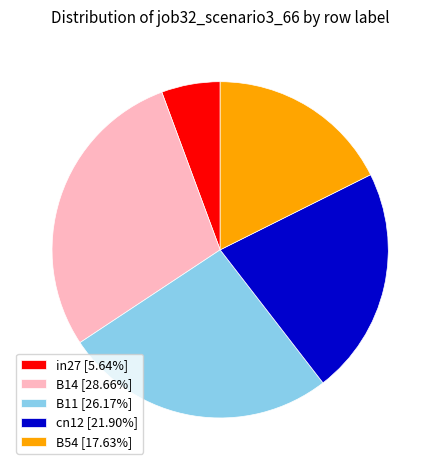

Is there any slice that represents more than half of the pie?

No